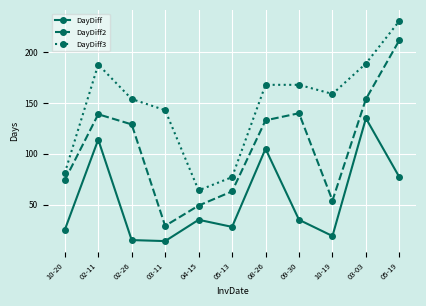

What is the maximum value for DayDiff?

135